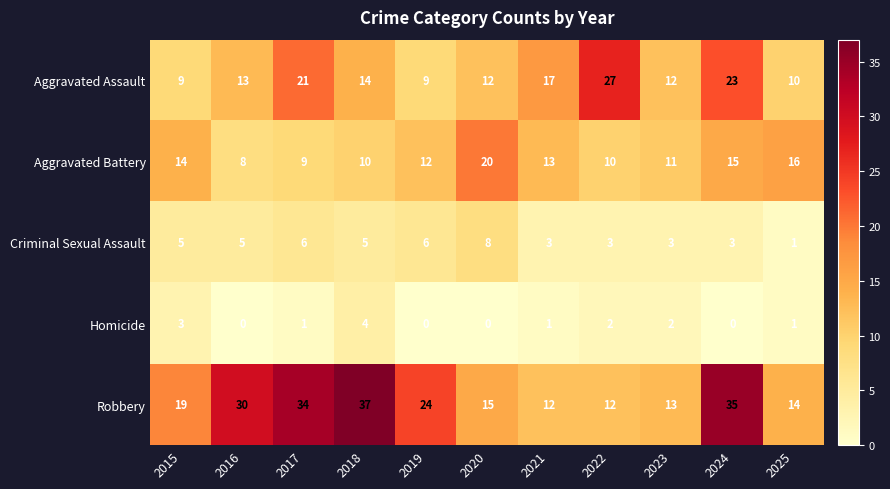

Rank the series at 2023 from highest to lowest value.

Robbery, Aggravated Assault, Aggravated Battery, Criminal Sexual Assault, Homicide